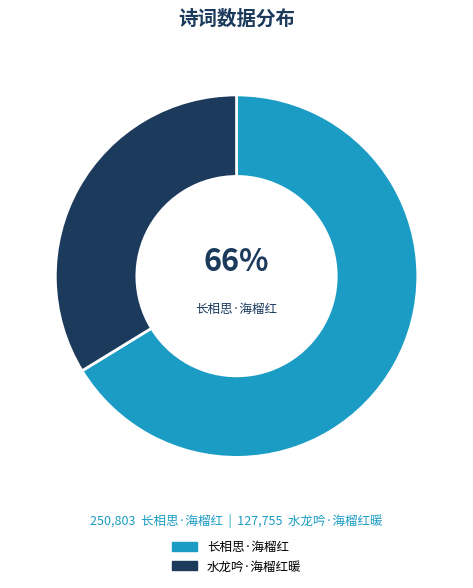

What is the ratio of the value at 水龙吟·海榴红暖 to the value at 长相思·海榴红?

0.5